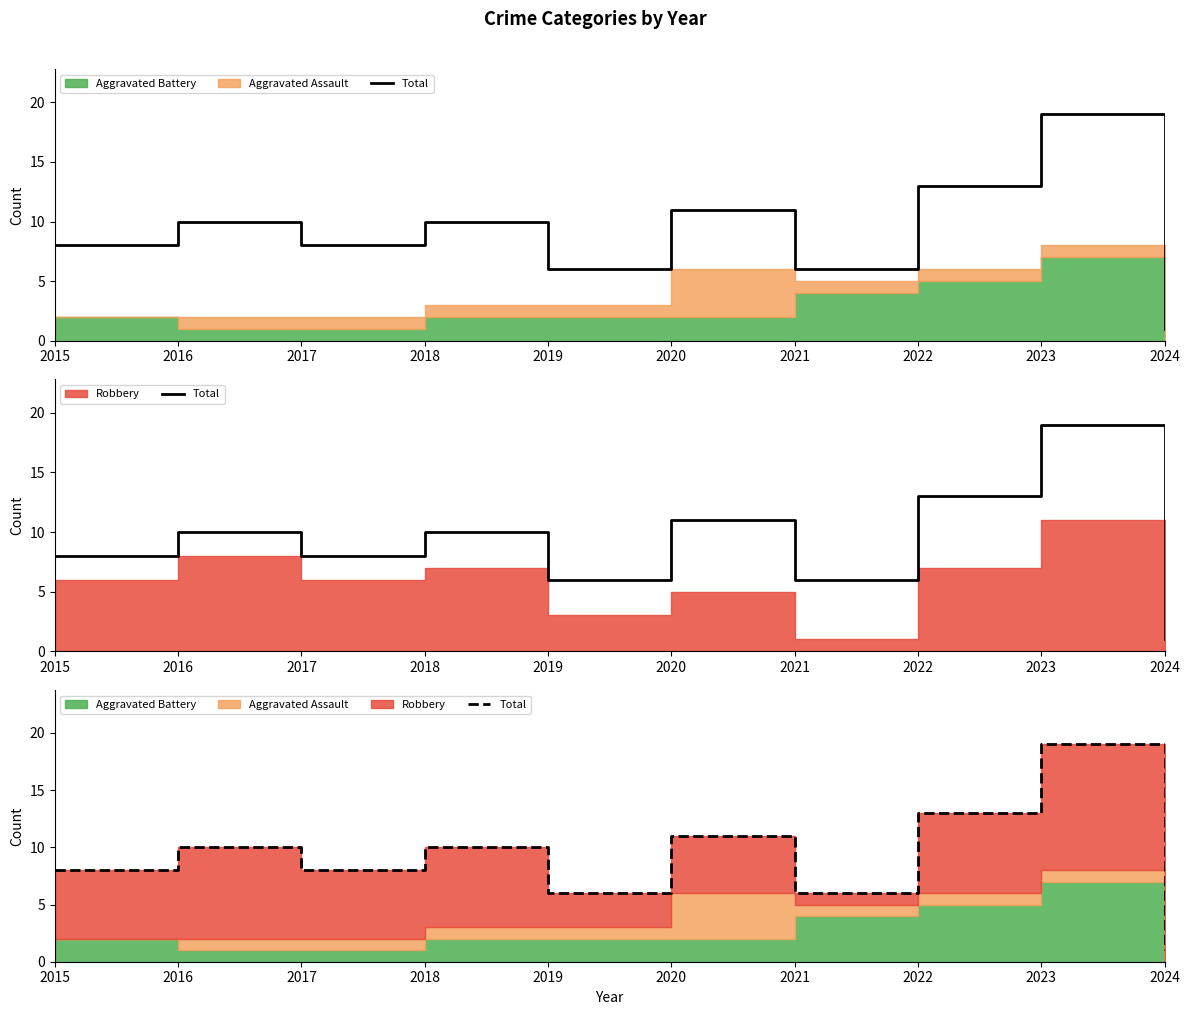

The value at 2023 is 10. True or false?

False